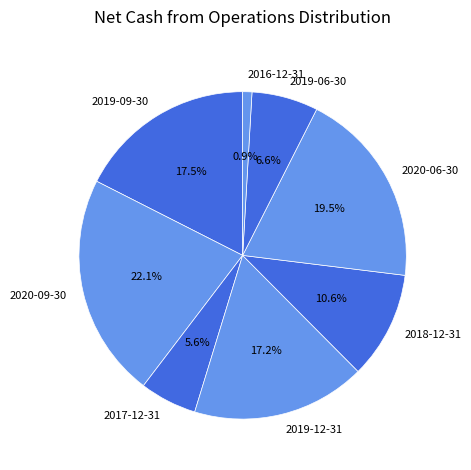

What is the smallest slice in the pie chart?

2016-12-31